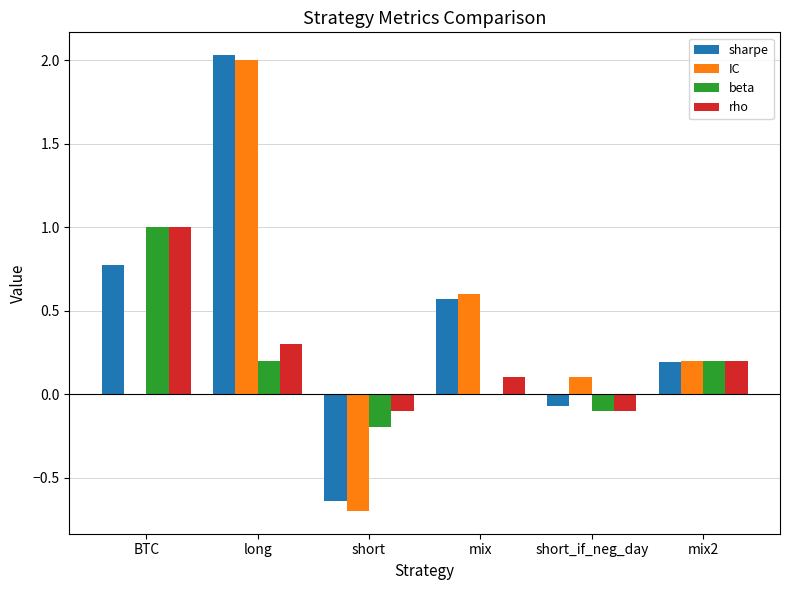

Is it true that IC equals 0.1 at short_if_neg_day?

True